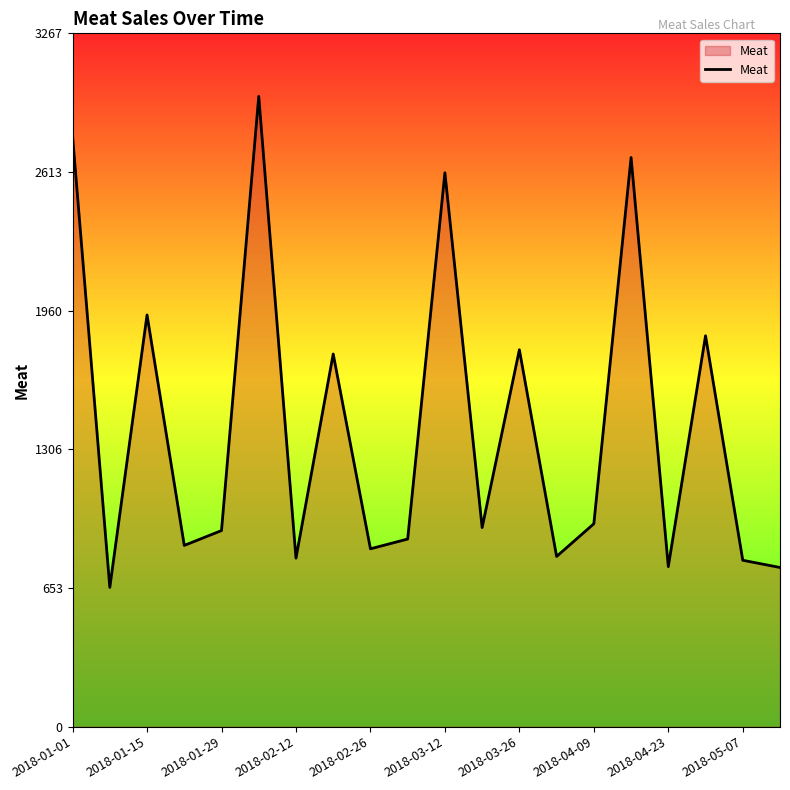

What is the greatest value displayed?

2970